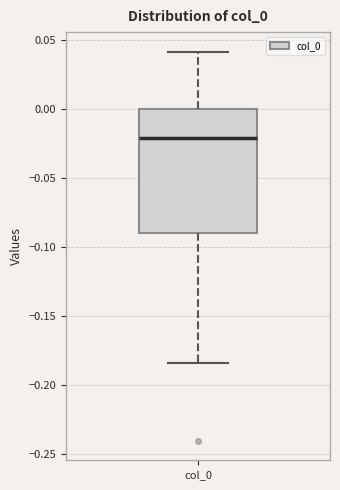

Transcribe this box plot: give where the median line is, the range the box spans, and where the two whiskers end, as read against the y-axis. The values are not printed on the chart, so give them approximately, as read against the axis.

median -0.020, box -0.090 to 0.000, whiskers -0.185 to 0.040